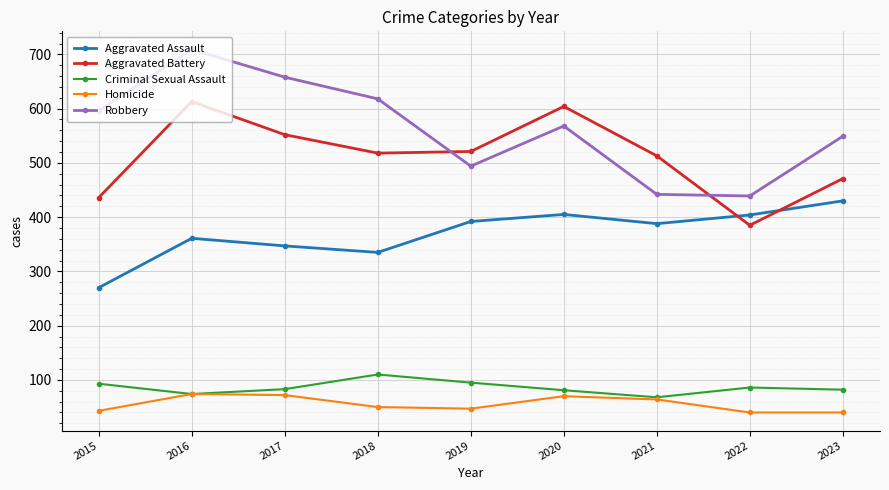

At which category is the sum across all series the highest?

2016